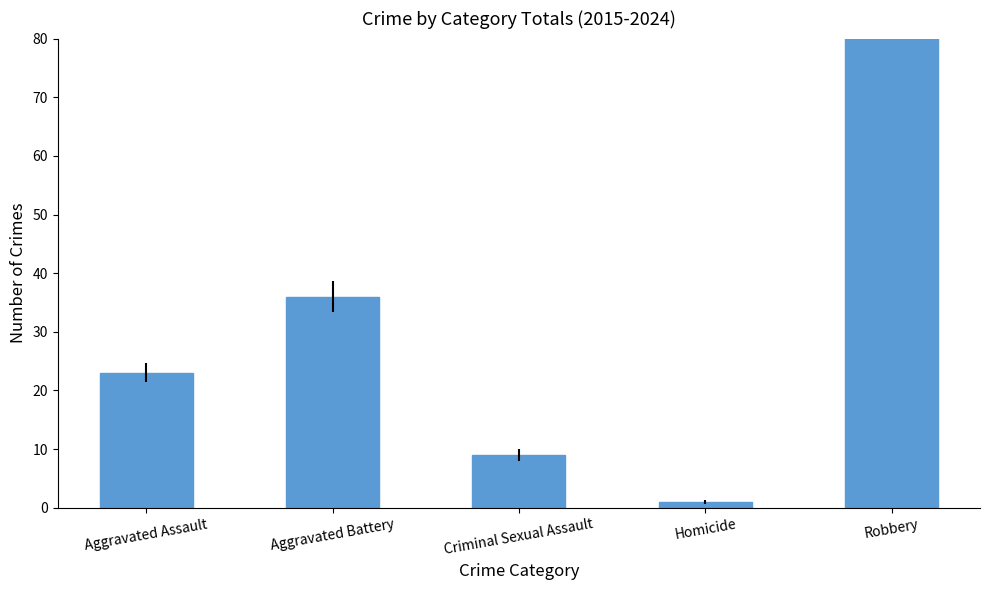

What is the sum of all values?

181